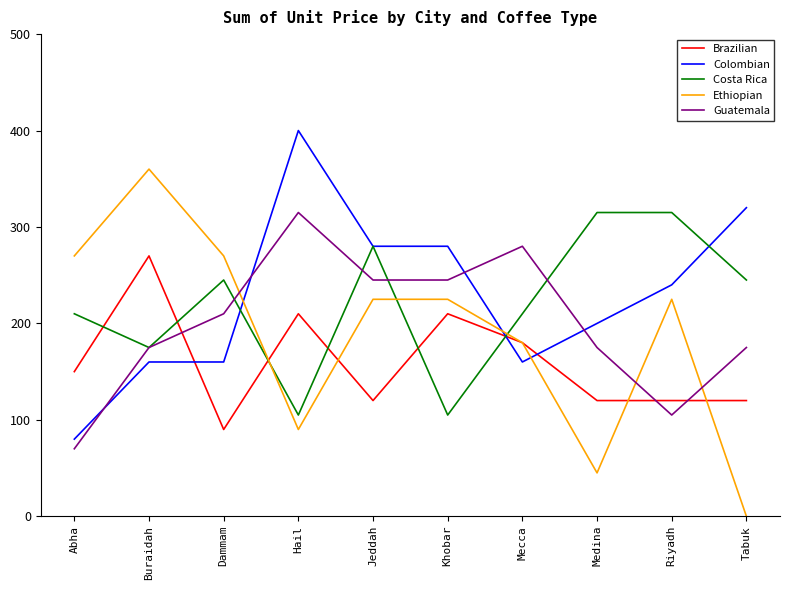

Count the Brazilian values in the range 120 to 210.

8